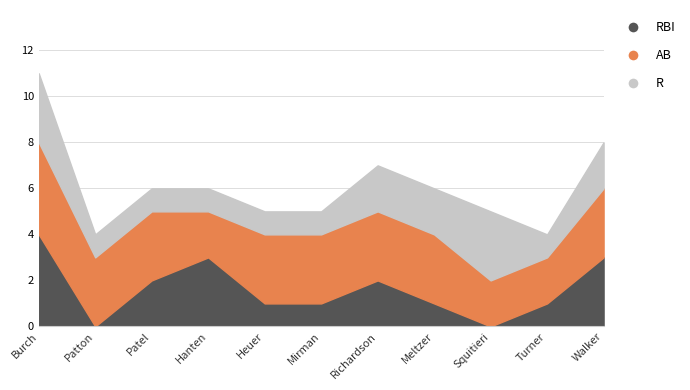

Reading left to right, list all the values displayed in this chart.

RBI: 4	0	2	3	1	1	2	1	0	1	3
AB: 4	3	3	2	3	3	3	3	2	2	3
R: 3	1	1	1	1	1	2	2	3	1	2